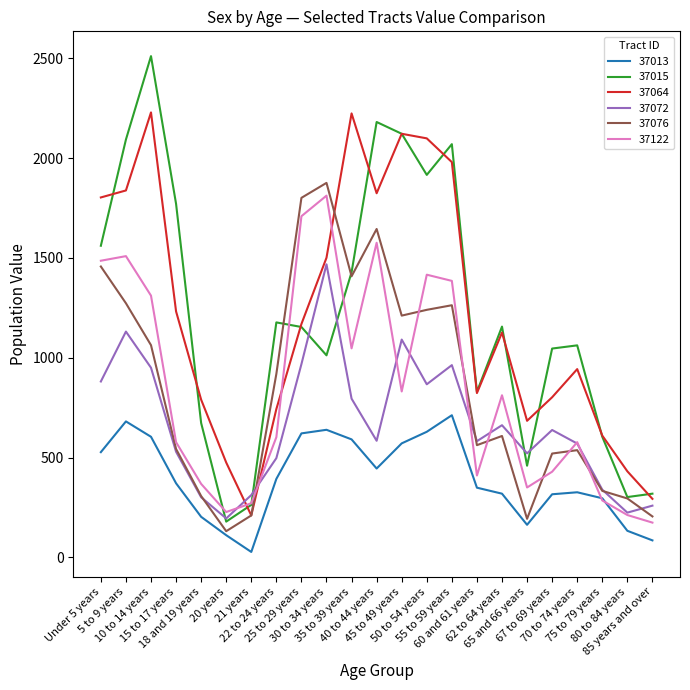

The value of 37013 at 70 to 74 years is 135. True or false?

False